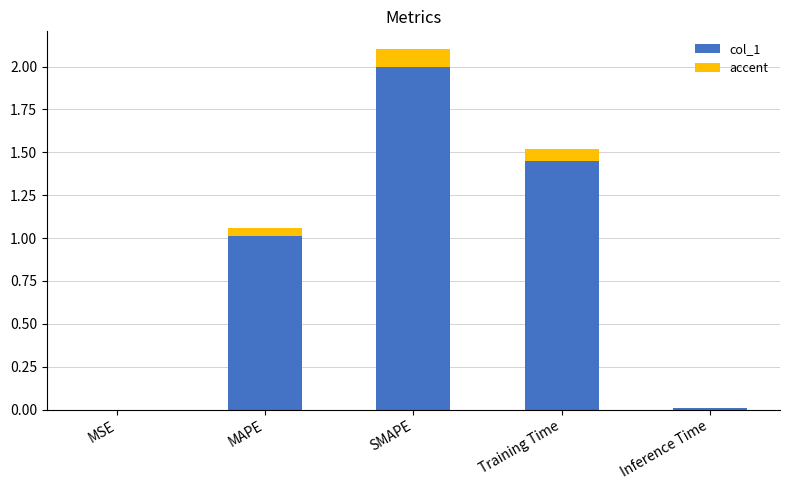

Which category has the highest value in the col_1 series?

SMAPE